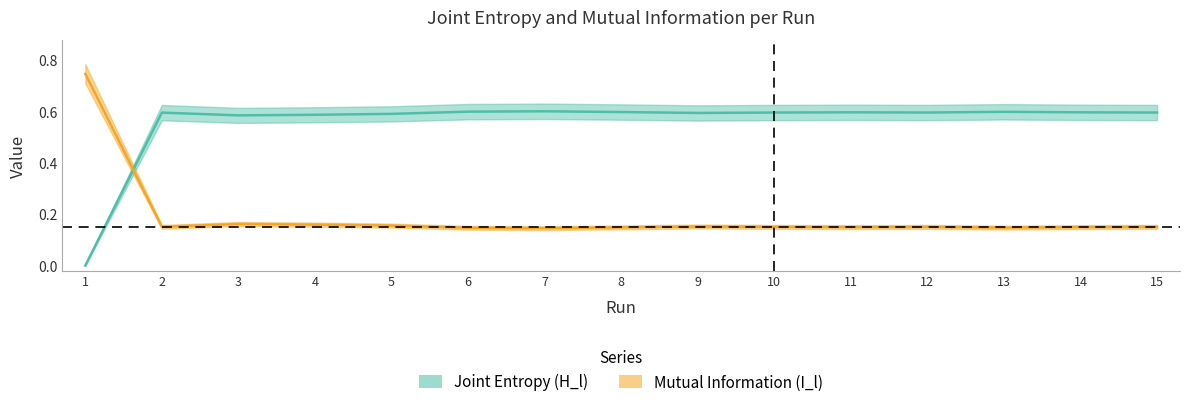

Between 13 and 2, which is larger?

13